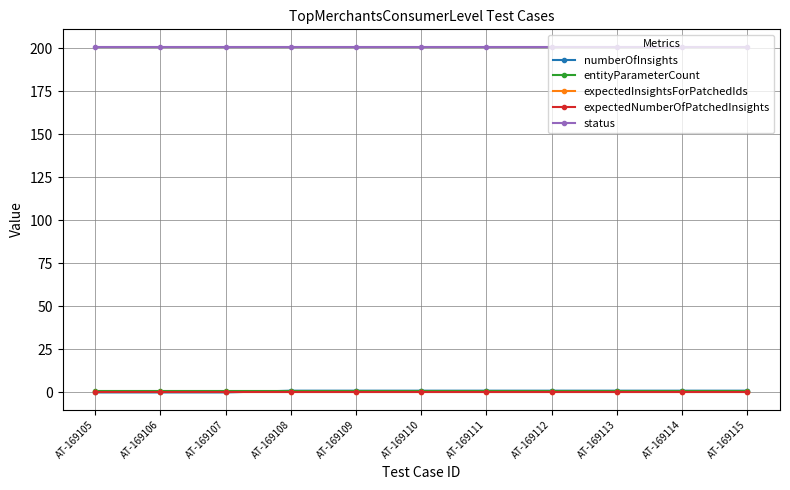

Between AT-169110 and AT-169115, which series saw the biggest shift?

numberOfInsights